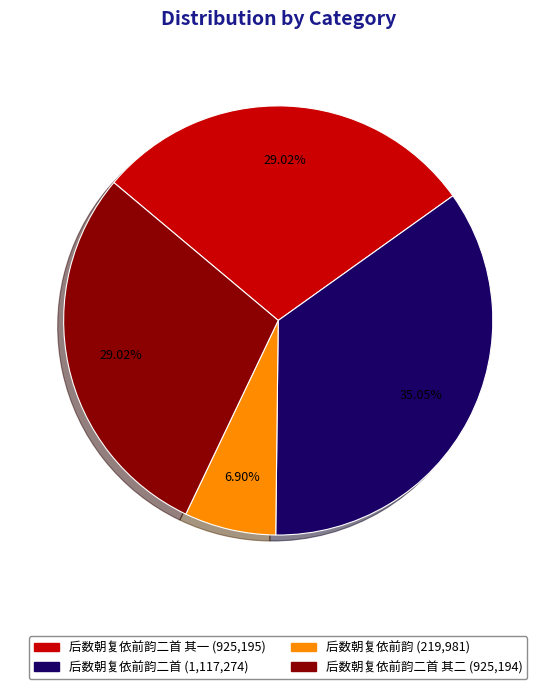

Is there a majority slice in this chart?

No